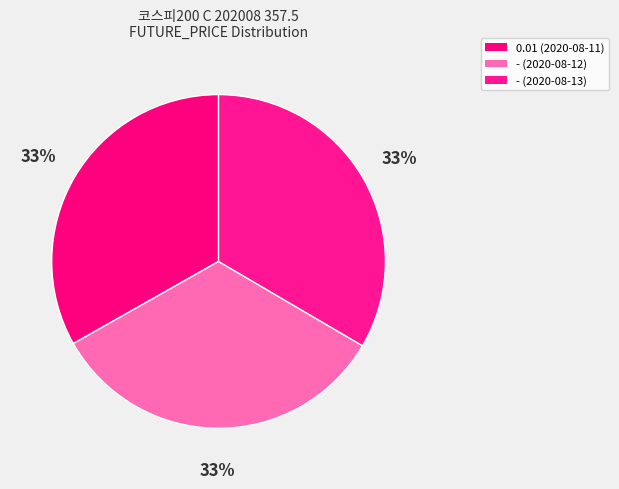

To the nearest percent, what portion does - (2020-08-12) represent?

33%